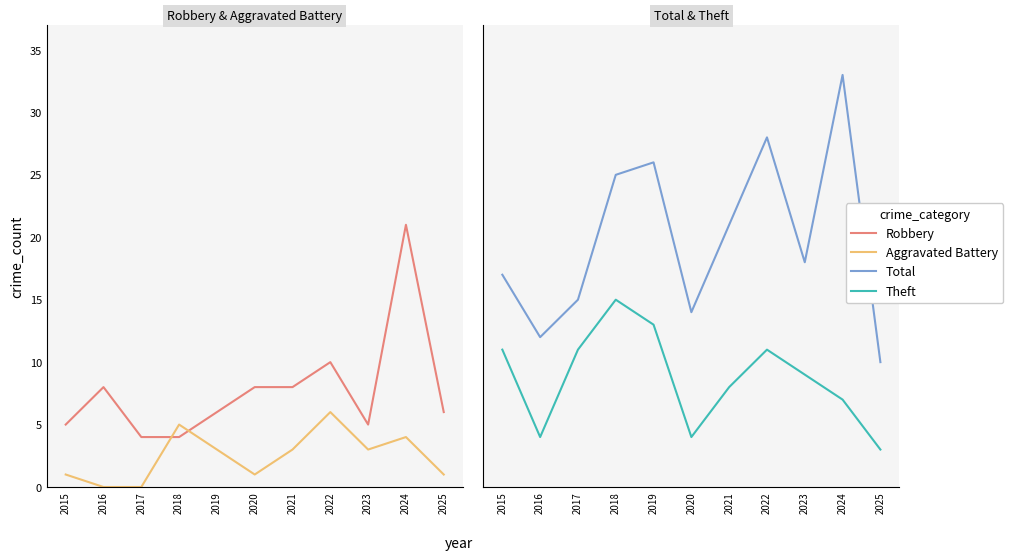

How many interior local valleys does the Total series have?

3